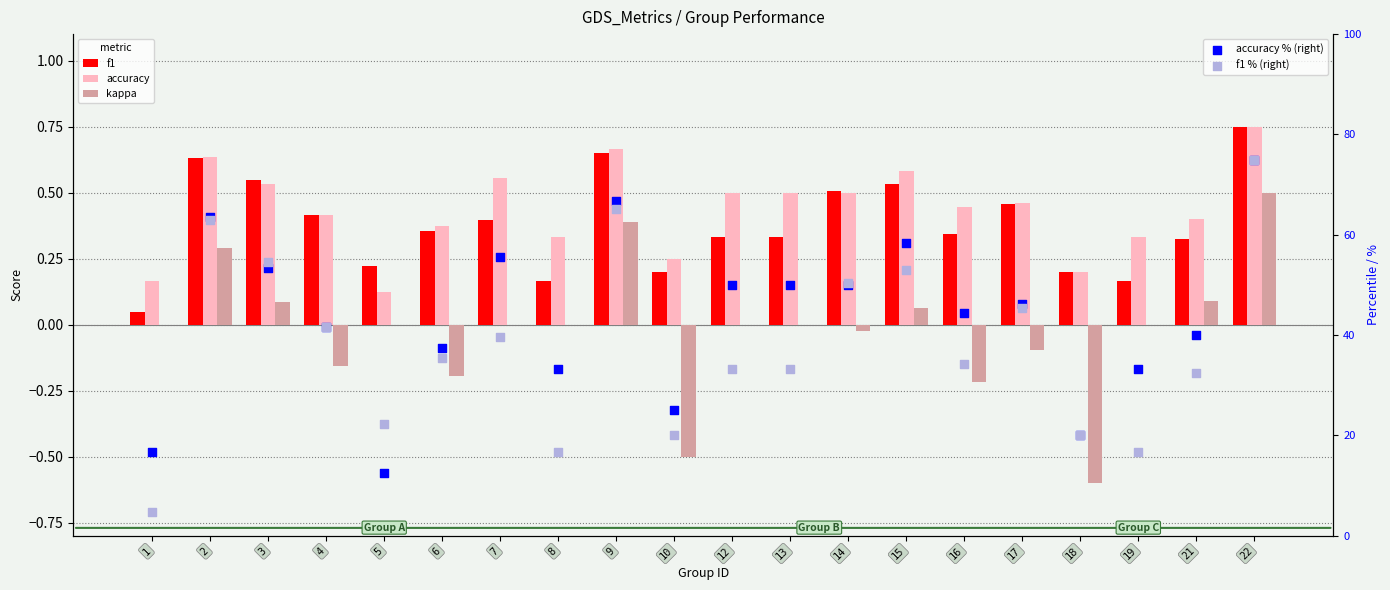

What is the total value across all series at 6?

73.6